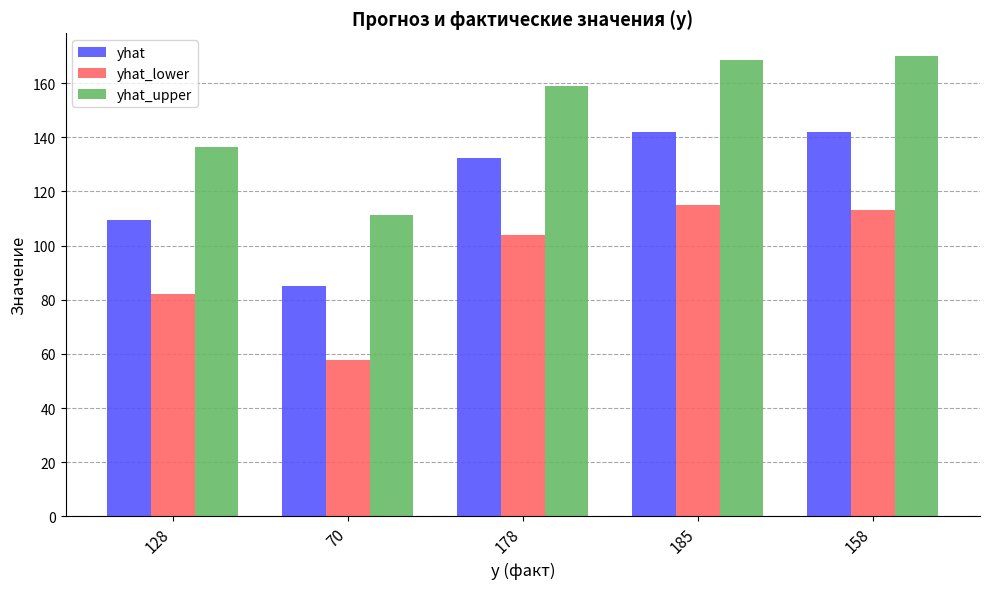

What is the greatest value displayed?

169.9